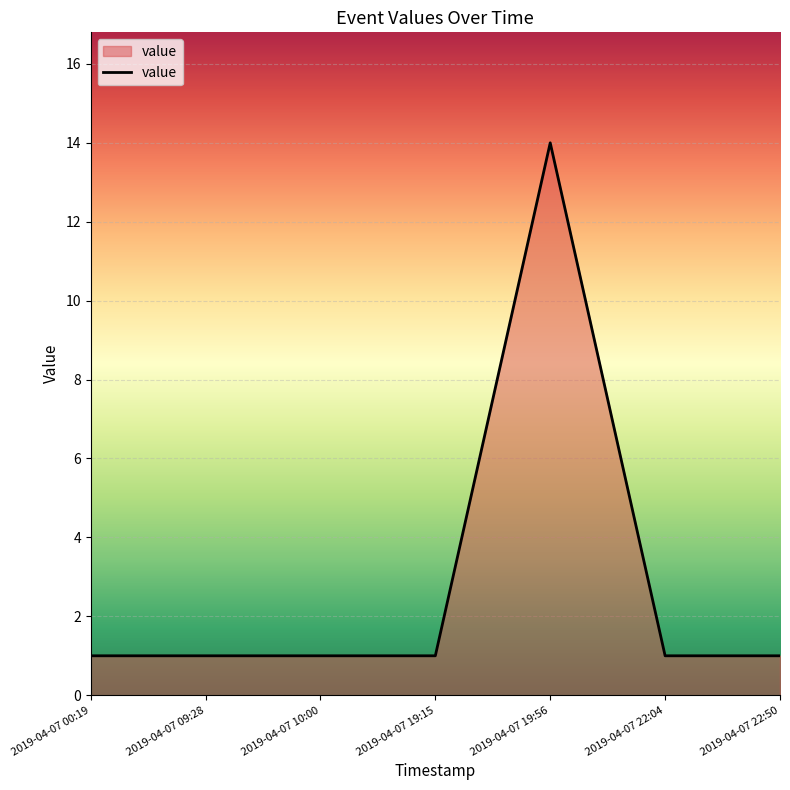

What position from the left is 2019-04-07 19:15?

4